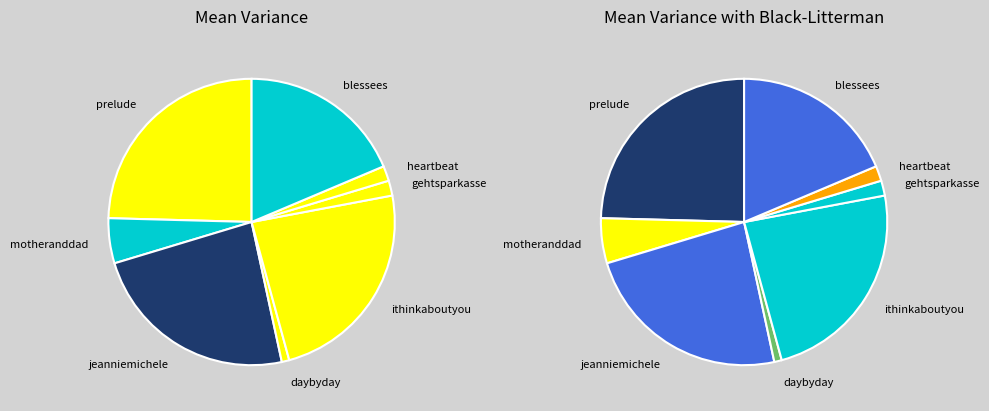

Is there any slice that represents more than half of the pie?

No